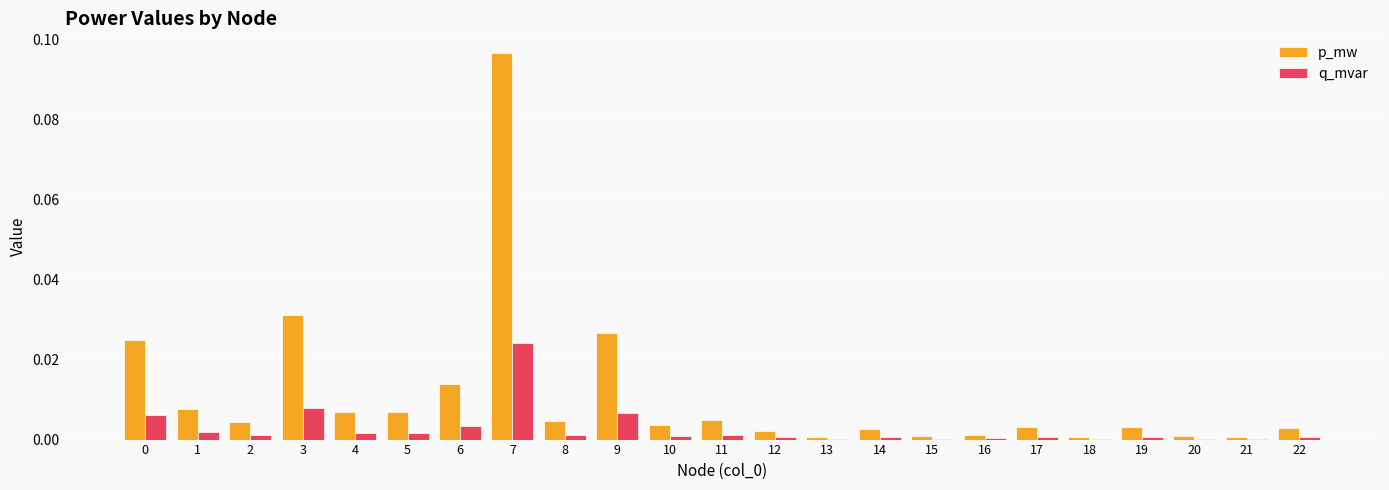

True or false: p_mw has a value of 0.0 at 5.

True